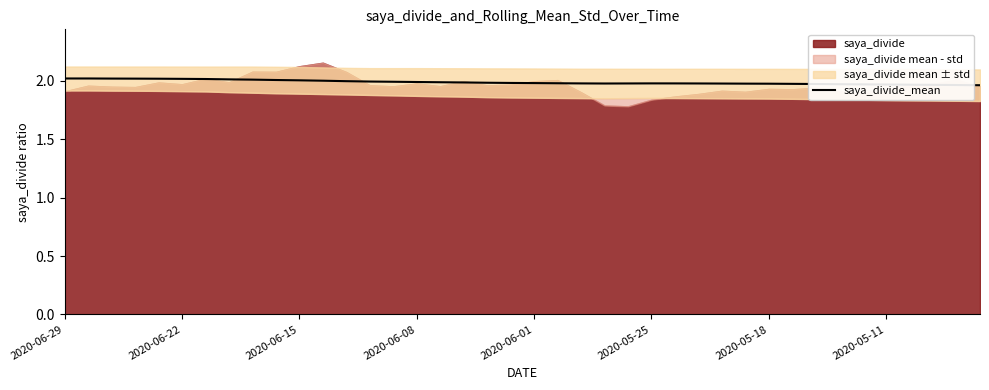

Is it true that saya_divide_mean equals 3.3 at 2020-06-29?

False